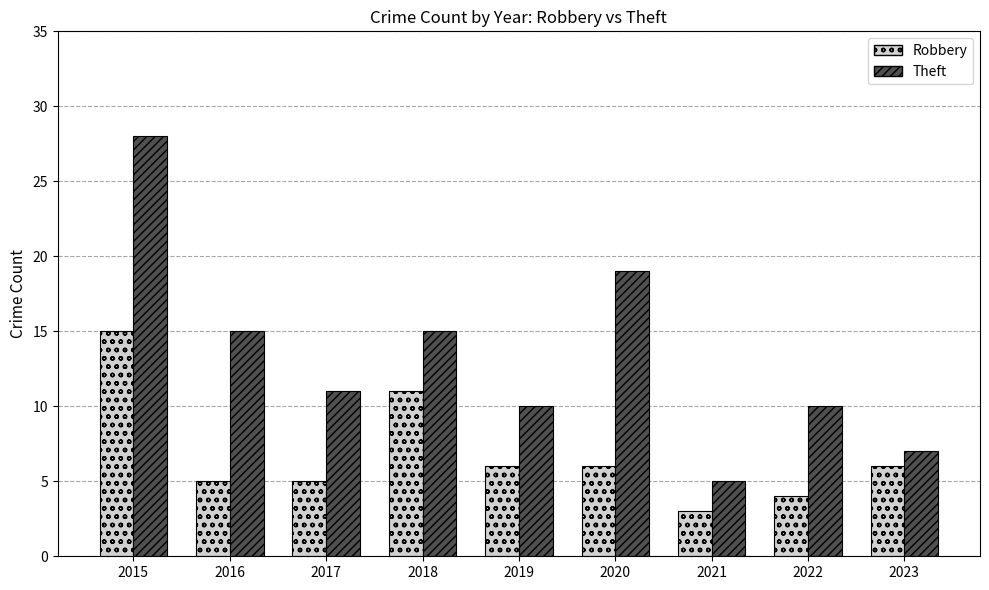

Which label corresponds to the smallest value in the chart?

2021